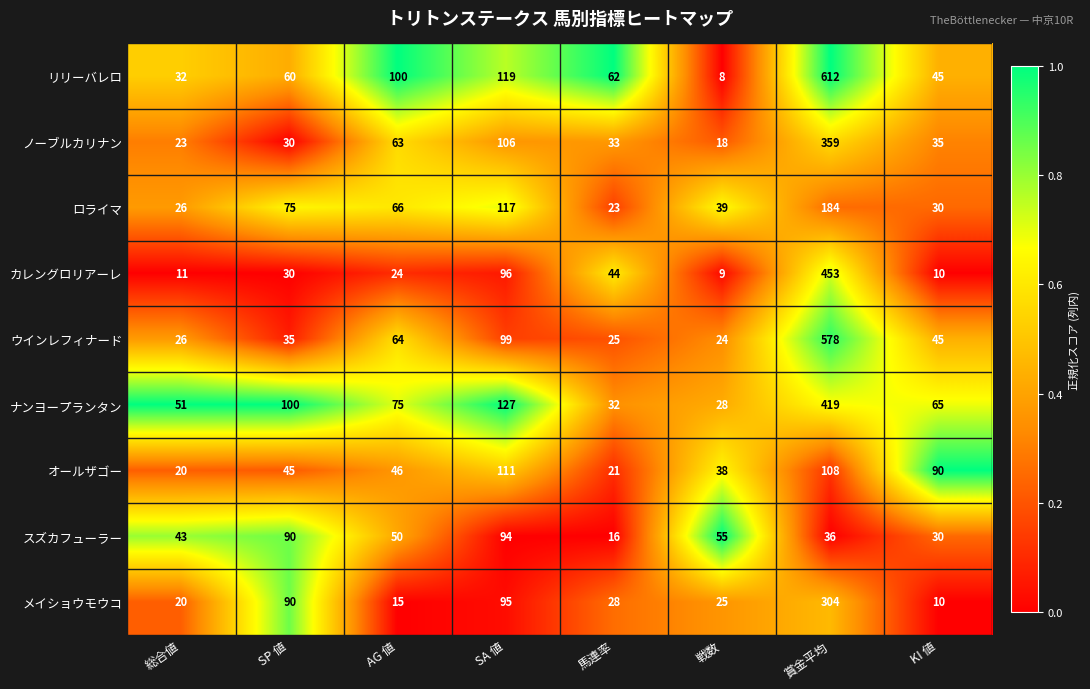

Count the number of data series in this chart.

9